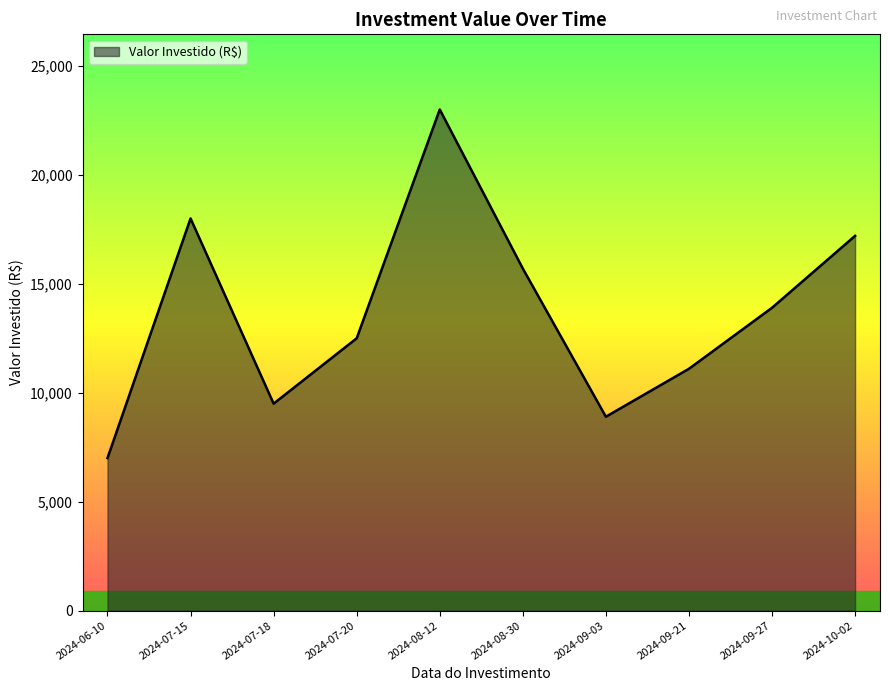

What is the difference between the maximum and minimum values?

16000